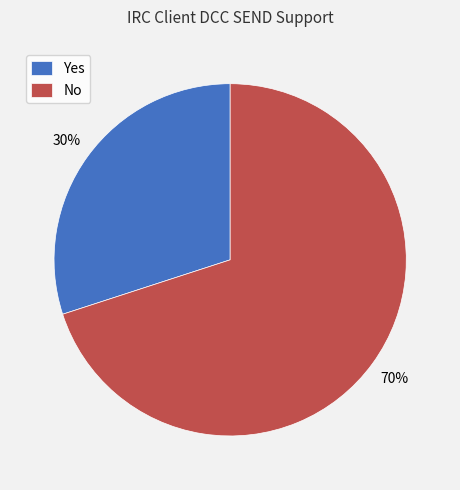

To the nearest percent, what is the difference between the largest and smallest slice percentages?

40%